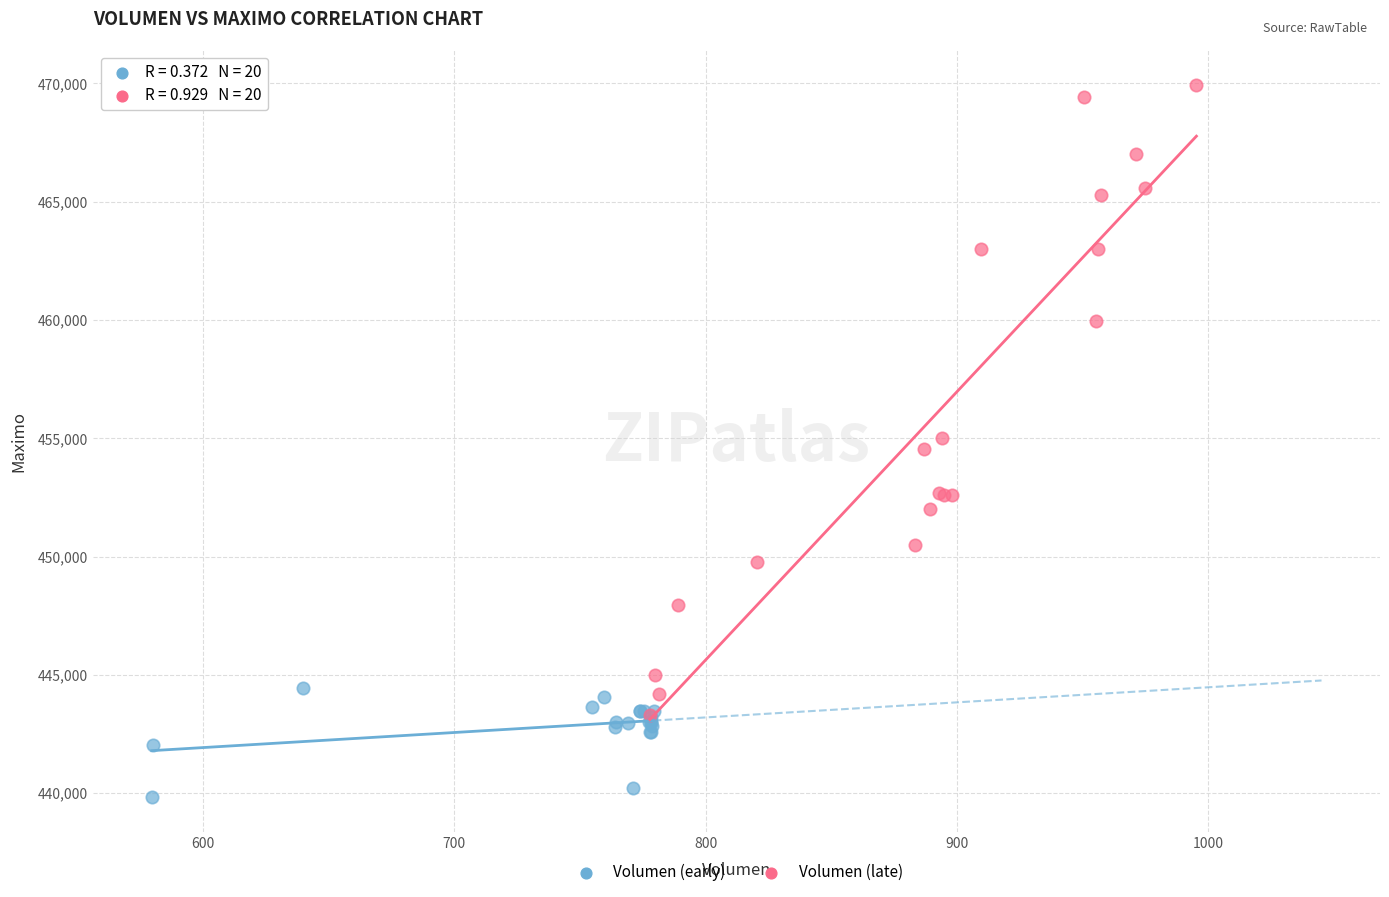

Which series reaches the minimum Y coordinate?

Volumen (early)